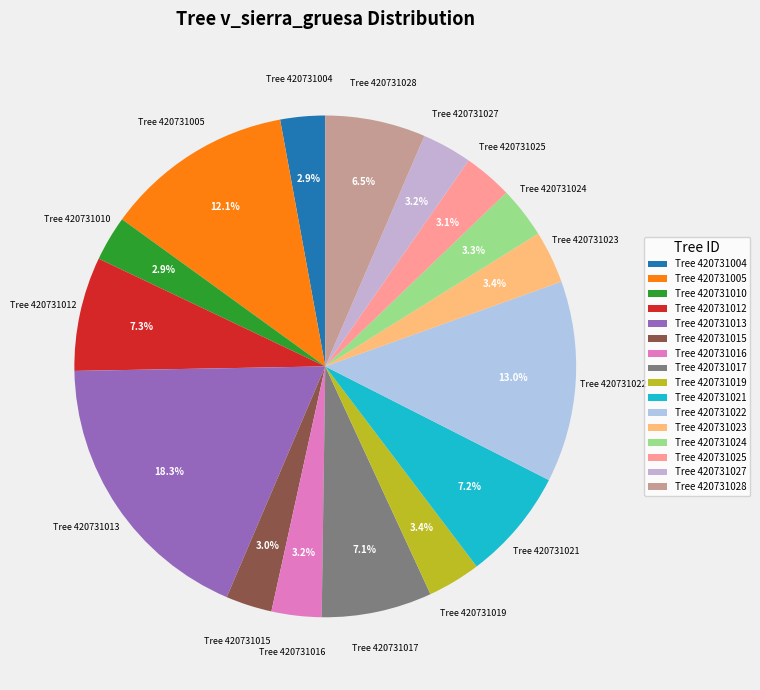

What portion of the pie excludes Tree 420731022?

87.0%